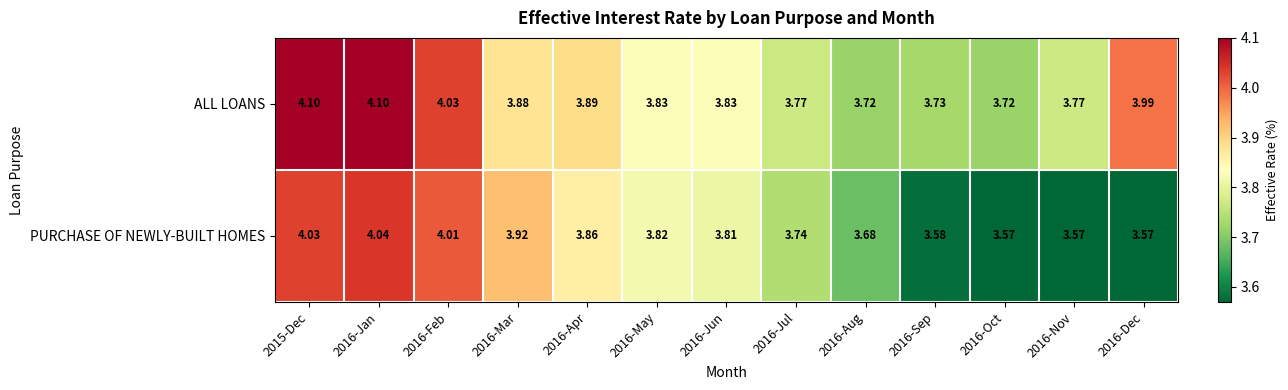

Which series has the widest spread of values?

PURCHASE OF NEWLY-BUILT HOMES